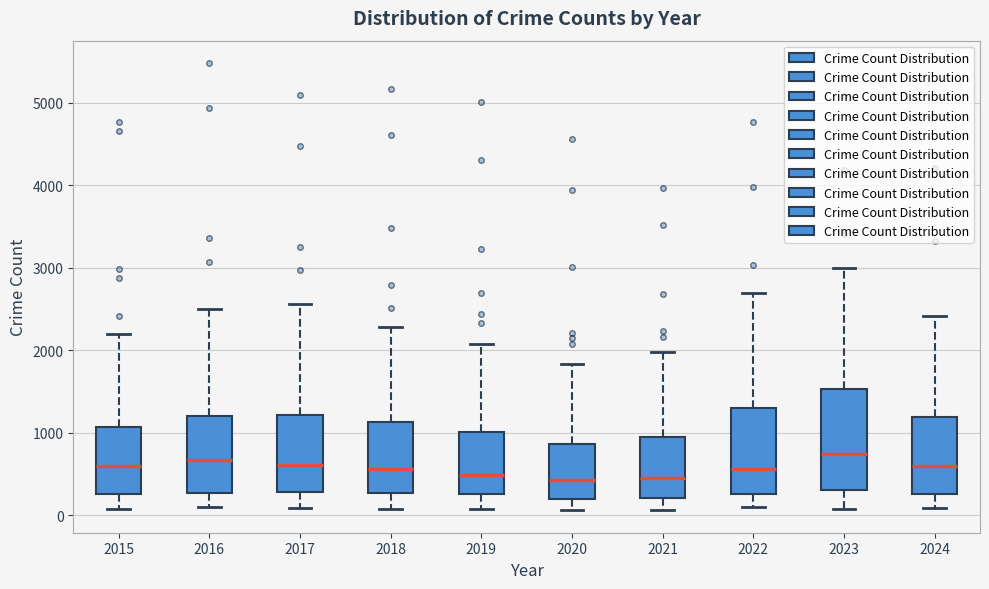

Which box is the tallest, from its lower edge to its upper edge?

2023